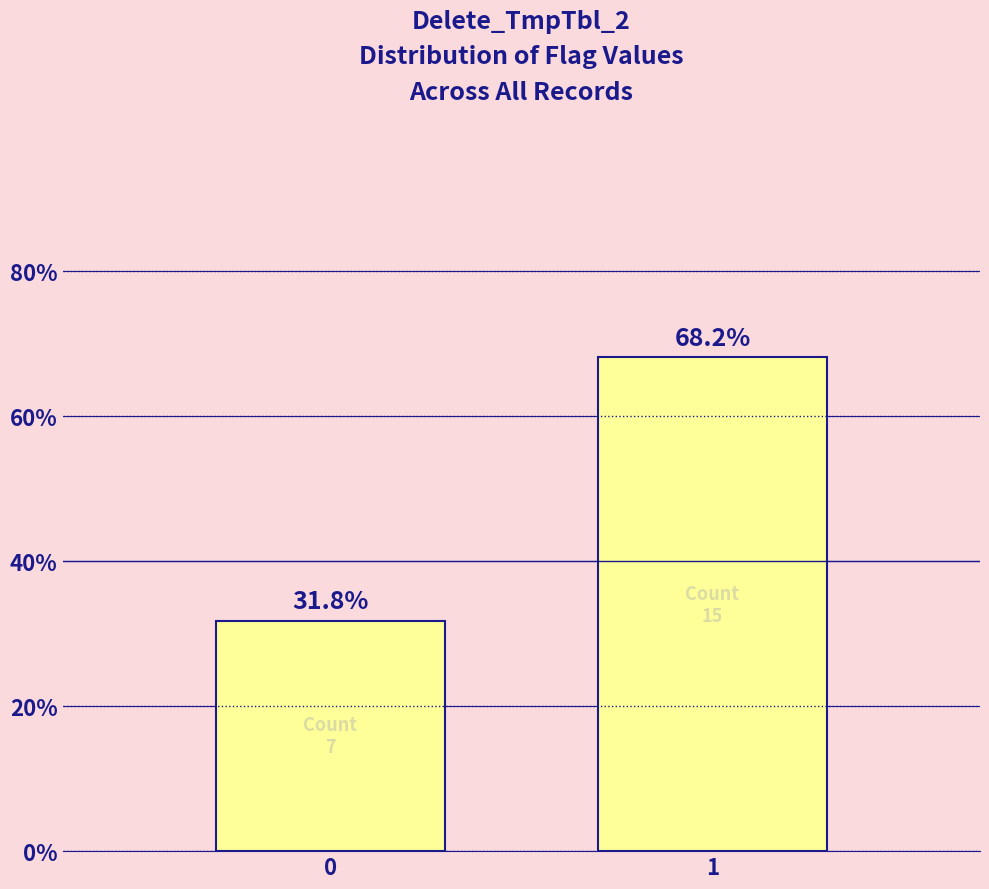

Are the bars horizontal?

No